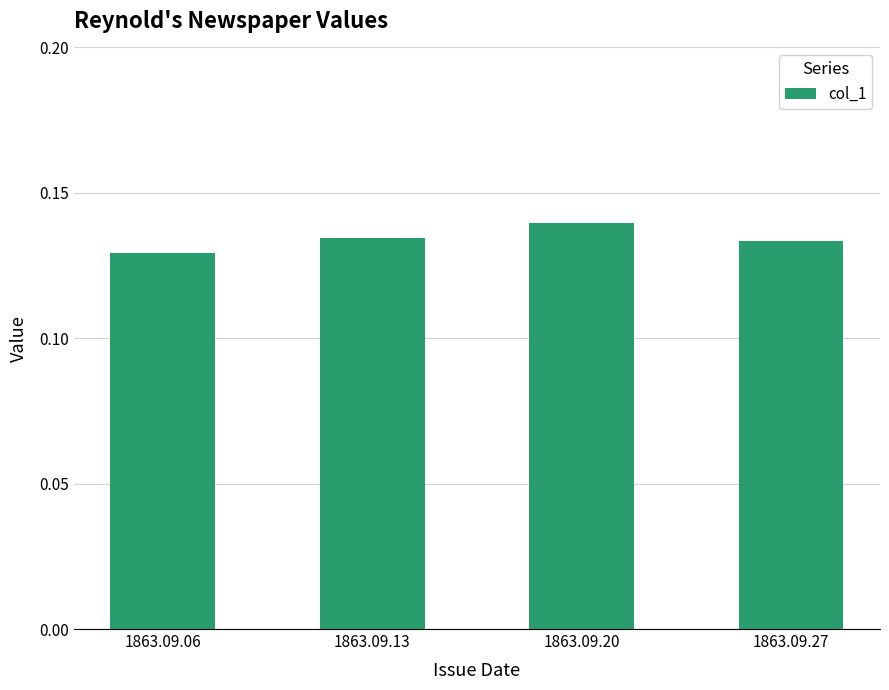

The value at 1863.09.27 is 0.2. True or false?

False